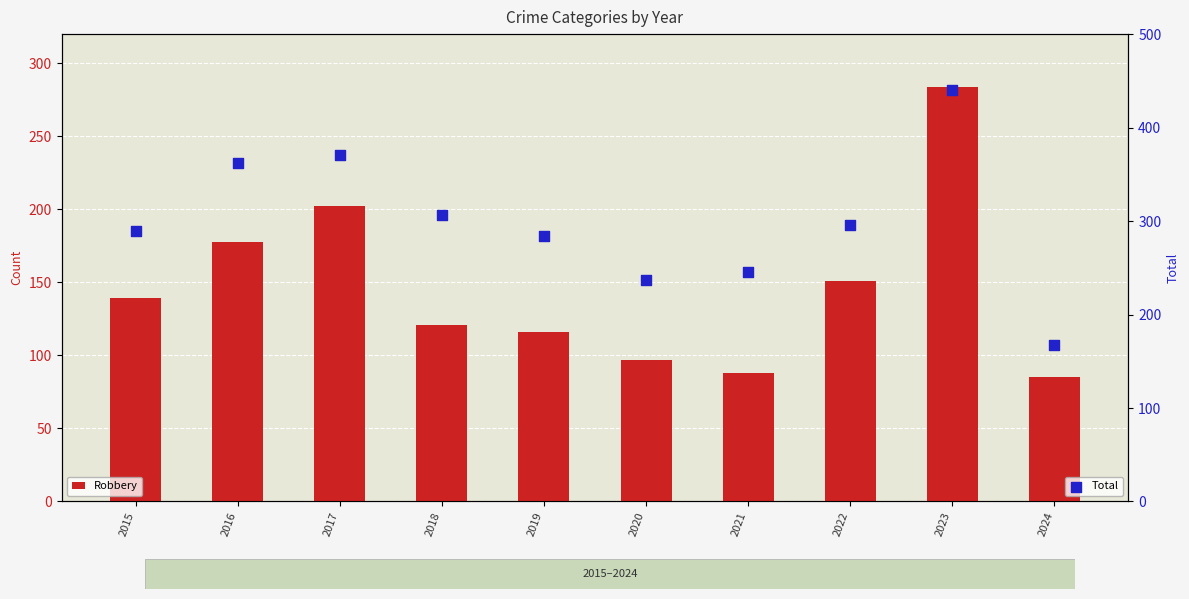

At which category is the sum across all series the highest?

2023